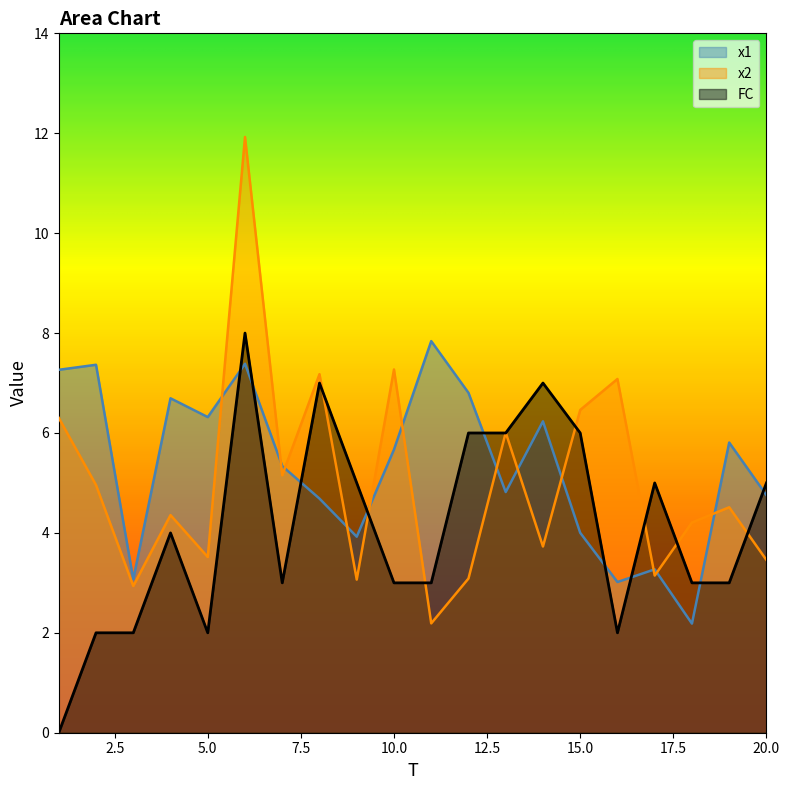

What is the spread (max minus min) of values at 13?

1.2